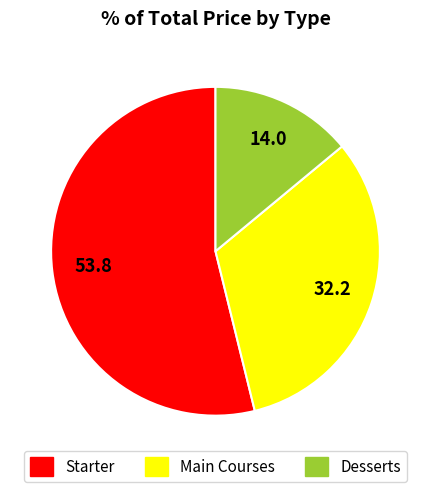

True or false: Starter accounts for 25% of the total.

False